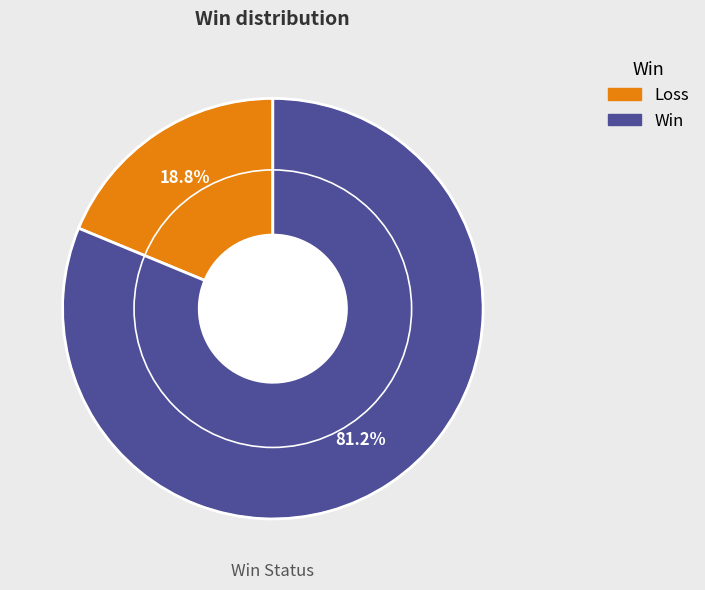

Count the number of slices in the pie.

2